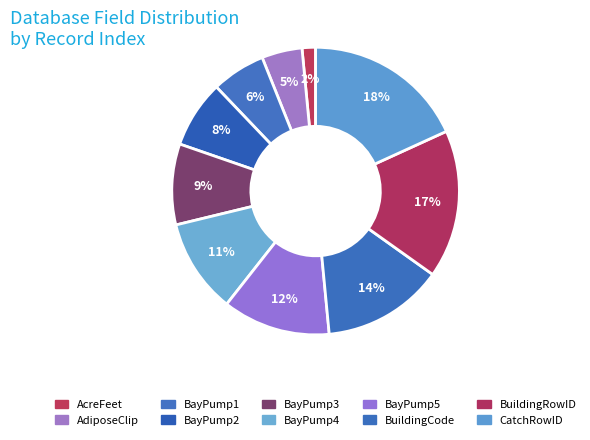

Which slice is the smallest?

AcreFeet